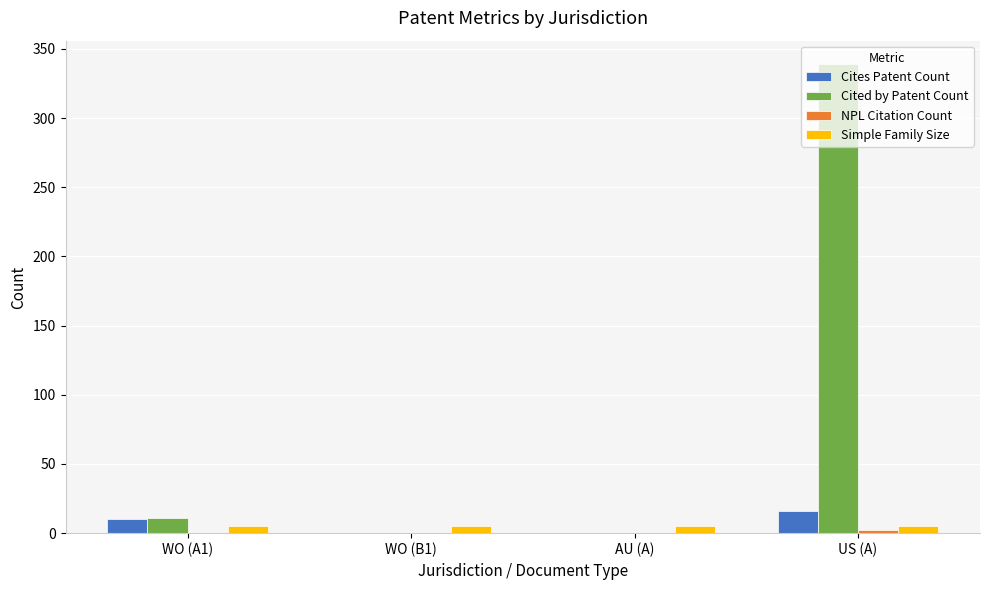

The value of Cited by Patent Count at US (A) is 339. True or false?

True